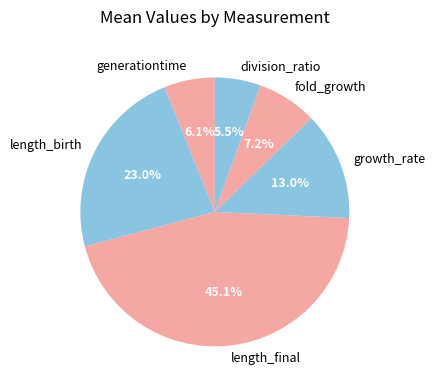

To the nearest percent, what percentage of the pie is fold_growth?

7%